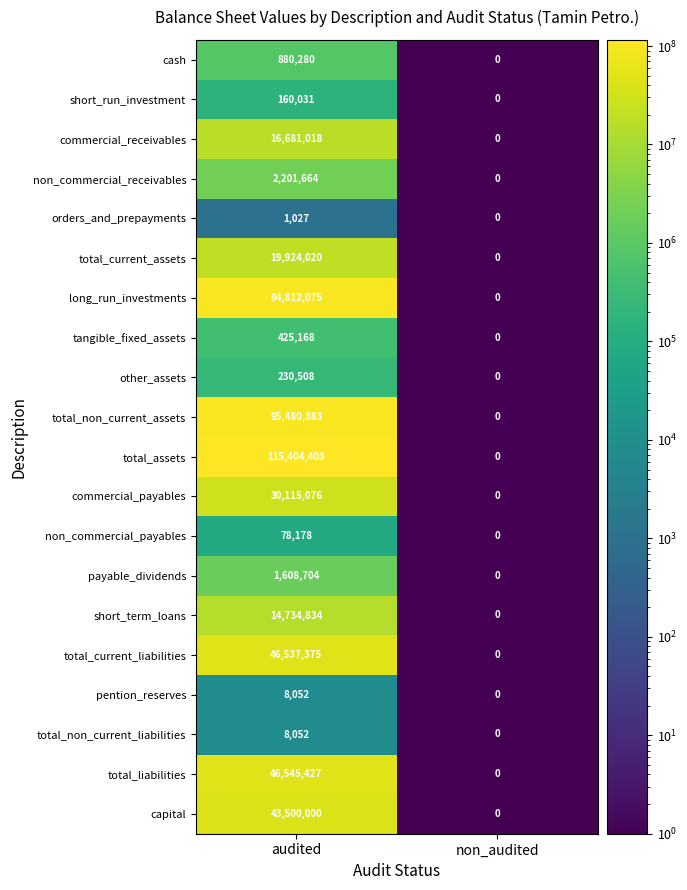

What is the maximum value for payable_dividends?

1608704